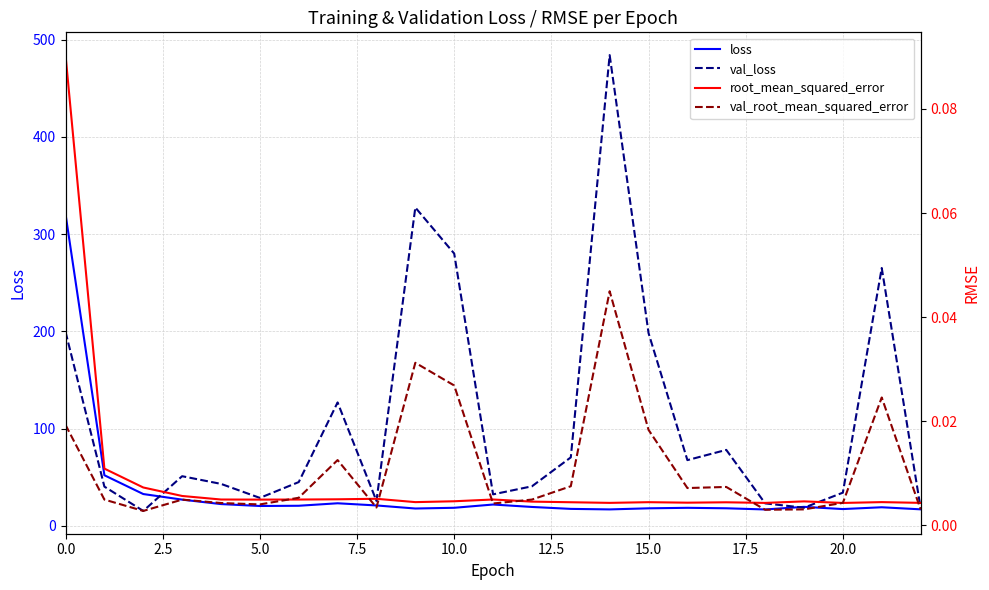

At how many categories does at least one series exceed 468?

1